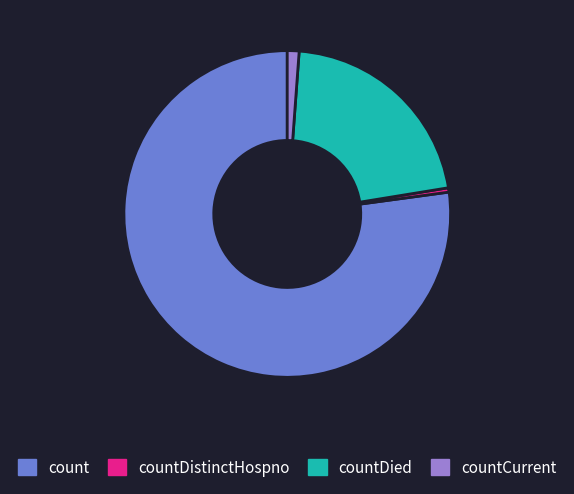

What is the largest slice in the pie chart?

count